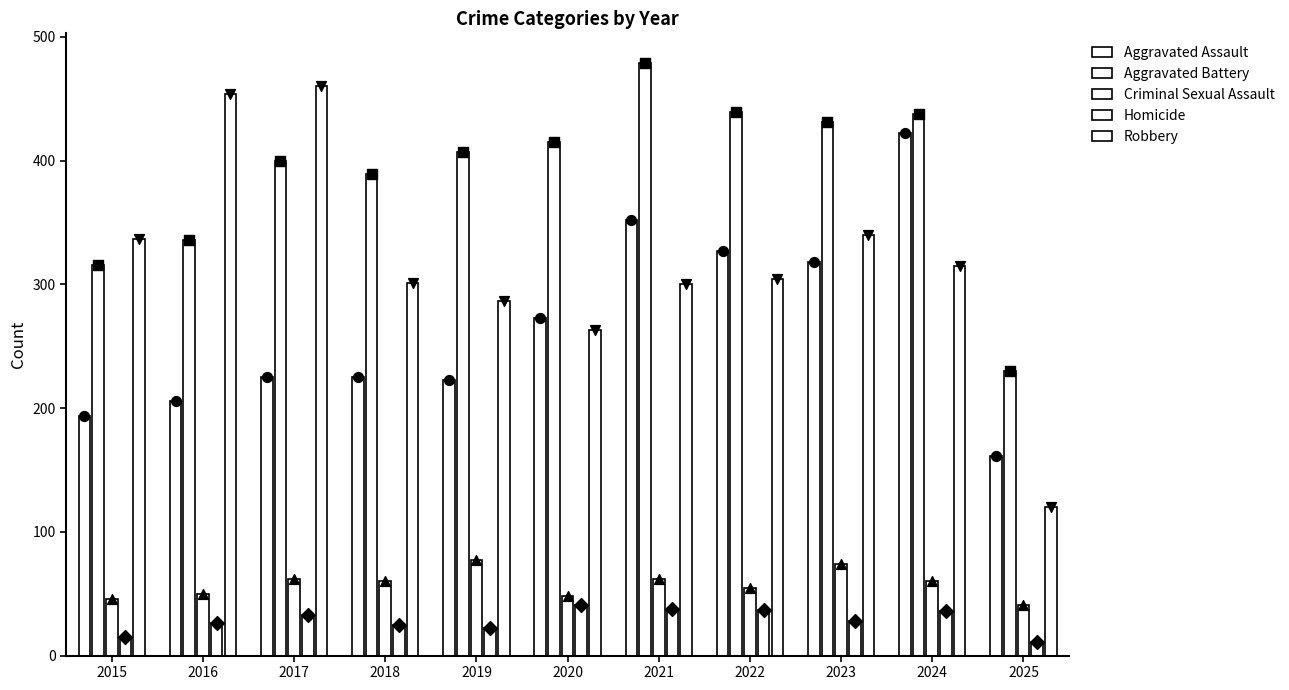

Which series has the largest total across all categories?

Aggravated Battery